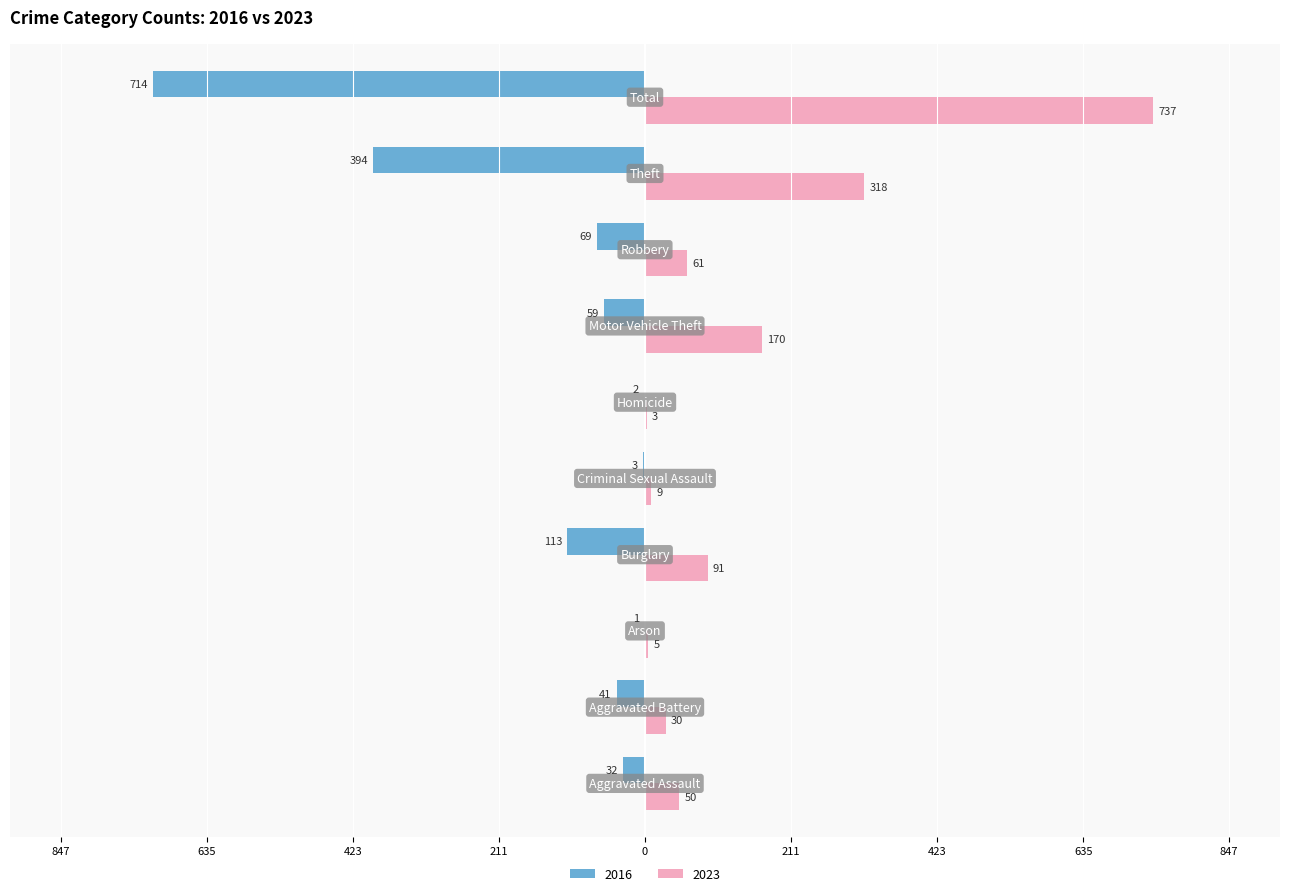

What are all the series names shown in the legend?

2016, 2023